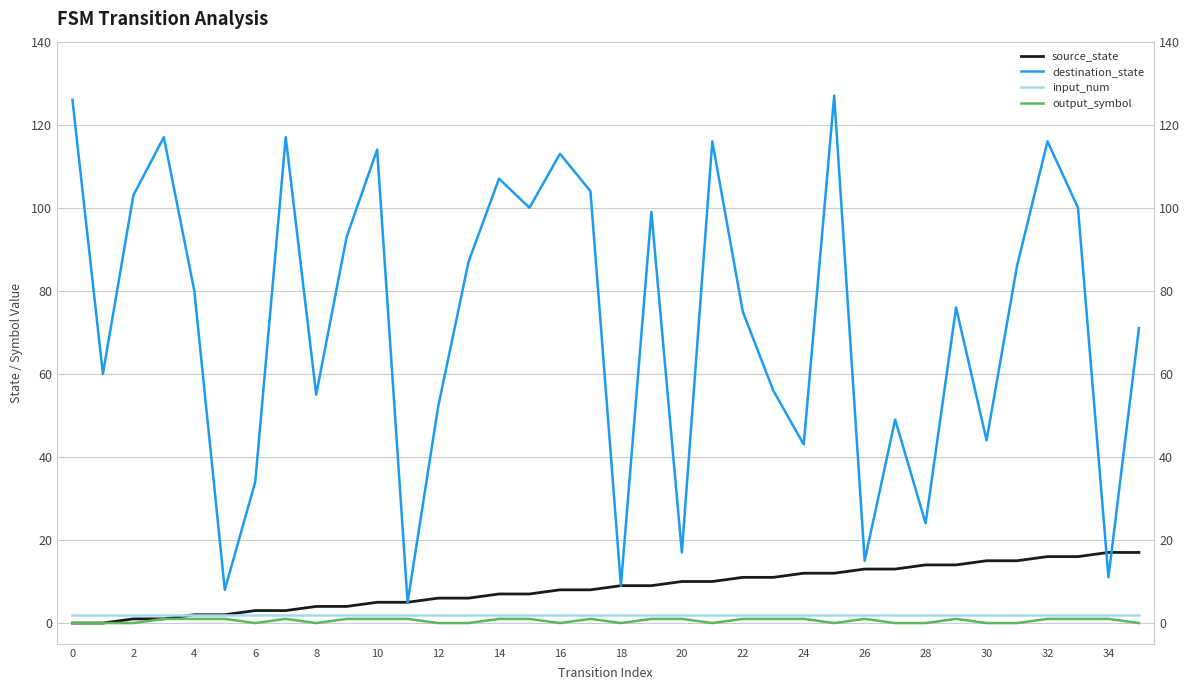

Which series has the widest spread of values?

destination_state